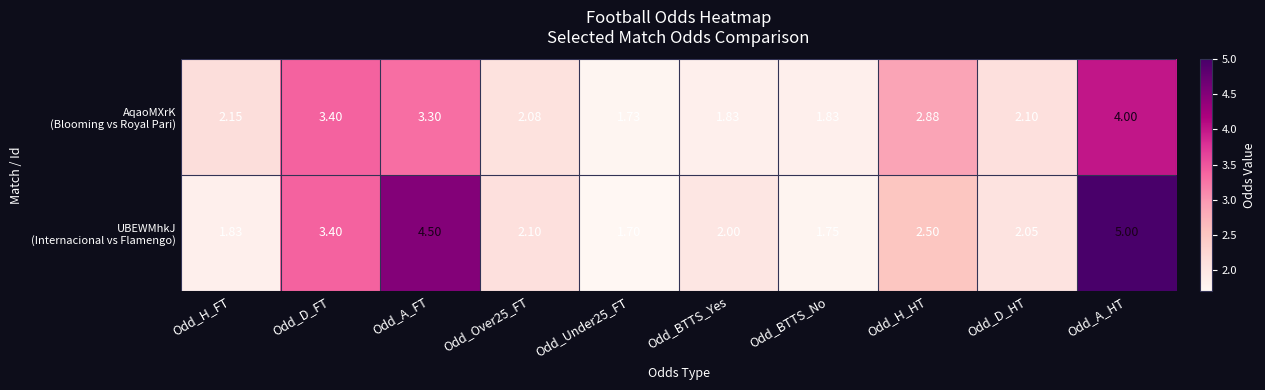

At which category is the sum across all series the highest?

Odd_A_HT